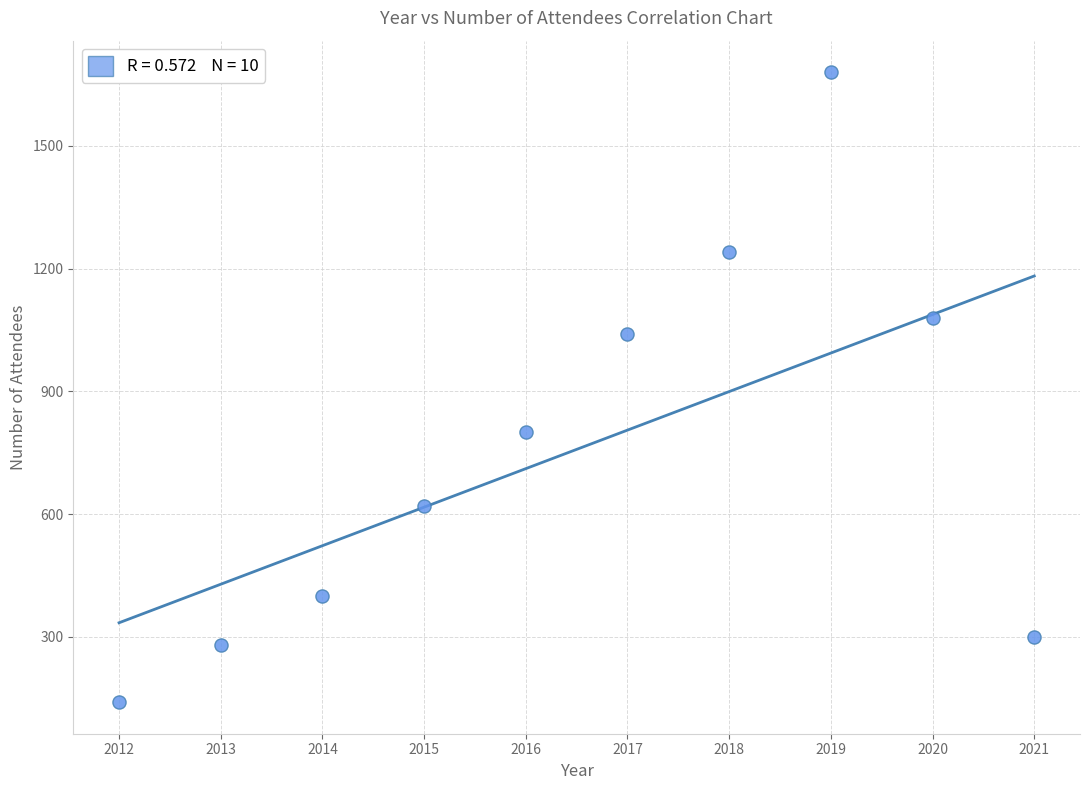

What is the average X value?

2016